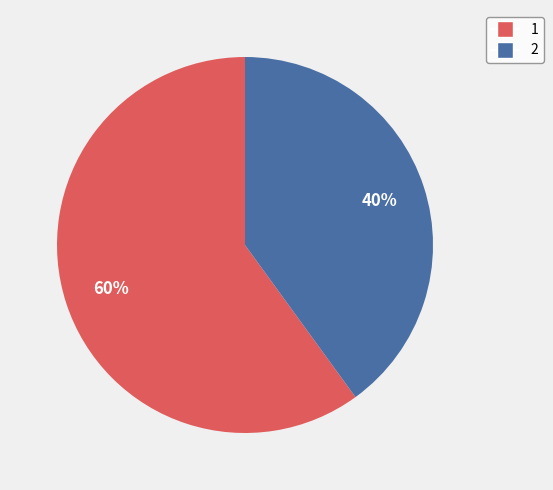

What percentage is the 2 slice, to the nearest percent?

40%